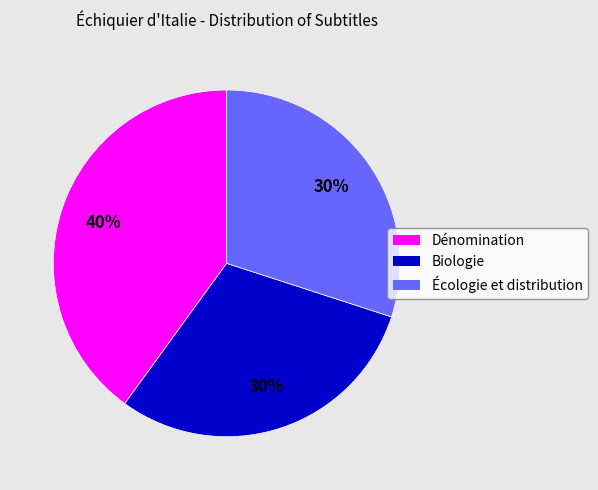

What percentage is the Dénomination slice, to the nearest percent?

40%